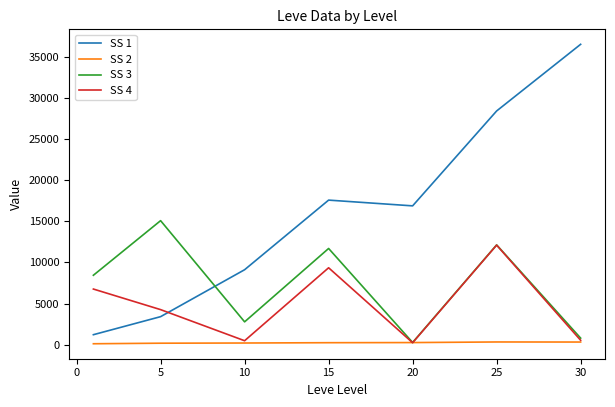

Rank the series by their maximum value, from highest to lowest.

SS 1, SS 3, SS 4, SS 2